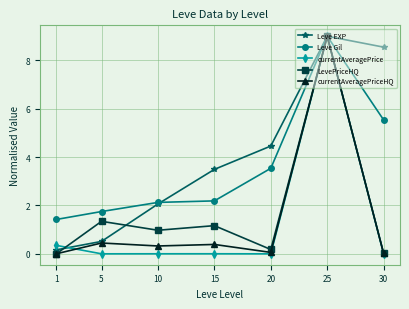

Is the value of Leve Gil at 30 greater than the value of LevePriceHQ at 15?

Yes